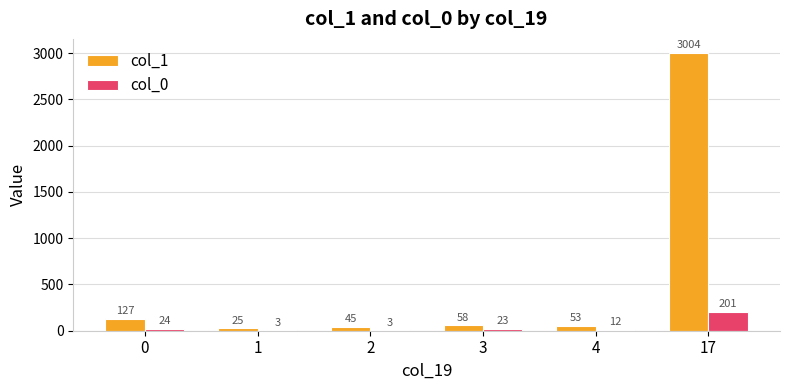

What is the maximum value shown in the chart?

3004